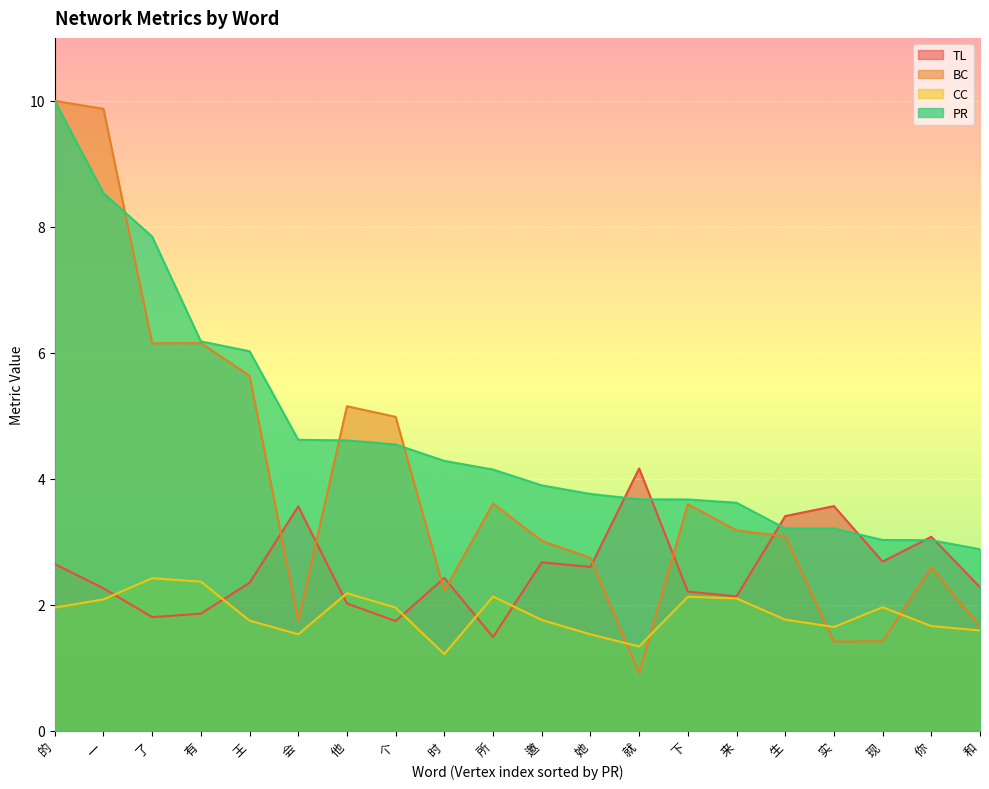

What is the sum of all BC values?

79.2